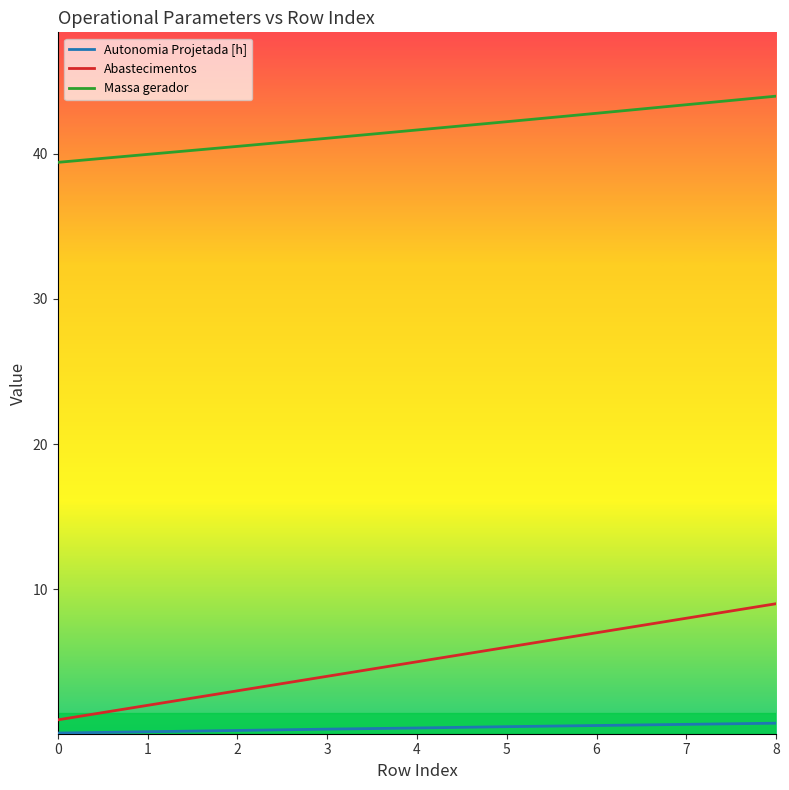

How many lines are shown in the chart?

3